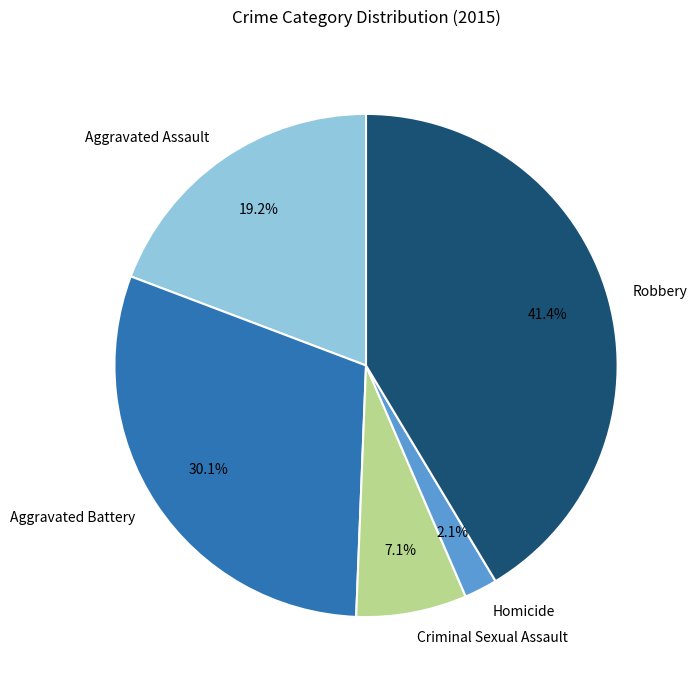

Which has a higher value, Robbery or Aggravated Battery?

Robbery